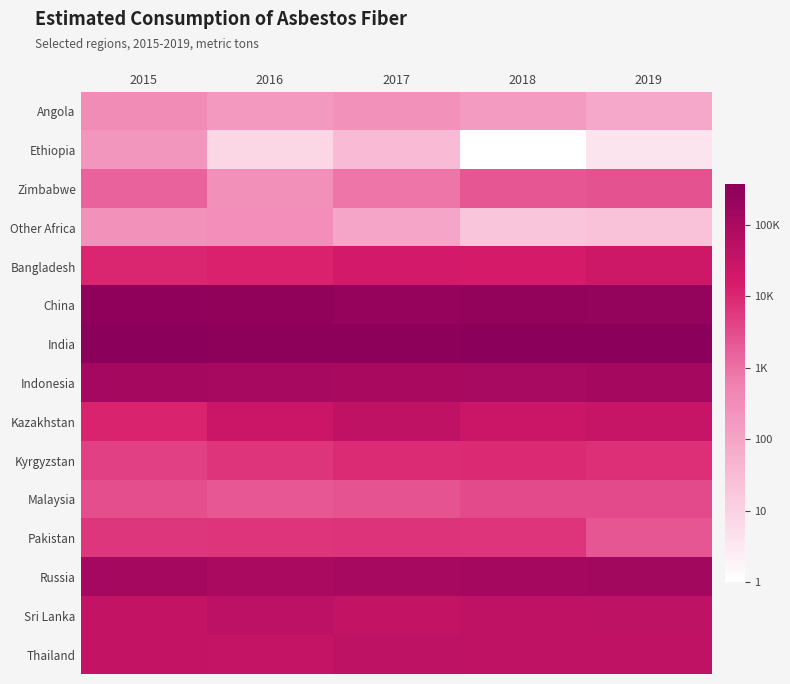

Reading left to right, transcribe all the data shown in this chart.

Angola: 2015=2.5	2016=2.2	2017=2.4	2018=2.2	2019=1.9
Ethiopia: 2015=2.3	2016=0.9	2017=1.5	2018=0.0	2019=0.6
Zimbabwe: 2015=3.2	2016=2.4	2017=2.9	2018=3.4	2019=3.4
Other Africa: 2015=2.4	2016=2.5	2017=2.0	2018=1.3	2019=1.3
Bangladesh: 2015=4.0	2016=4.1	2017=4.3	2018=4.2	2019=4.4
China: 2015=5.5	2016=5.4	2017=5.4	2018=5.4	2019=5.4
India: 2015=5.6	2016=5.5	2017=5.5	2018=5.6	2019=5.6
Indonesia: 2015=5.1	2016=5.1	2017=5.0	2018=5.0	2019=5.1
Kazakhstan: 2015=4.1	2016=4.4	2017=4.6	2018=4.4	2019=4.5
Kyrgyzstan: 2015=3.6	2016=3.8	2017=4.0	2018=4.0	2019=3.9
Malaysia: 2015=3.5	2016=3.4	2017=3.4	2018=3.5	2019=3.5
Pakistan: 2015=3.8	2016=3.8	2017=3.9	2018=3.8	2019=3.4
Russia: 2015=5.1	2016=5.0	2017=5.1	2018=5.1	2019=5.1
Sri Lanka: 2015=4.5	2016=4.7	2017=4.6	2018=4.6	2019=4.6
Thailand: 2015=4.6	2016=4.5	2017=4.6	2018=4.6	2019=4.6